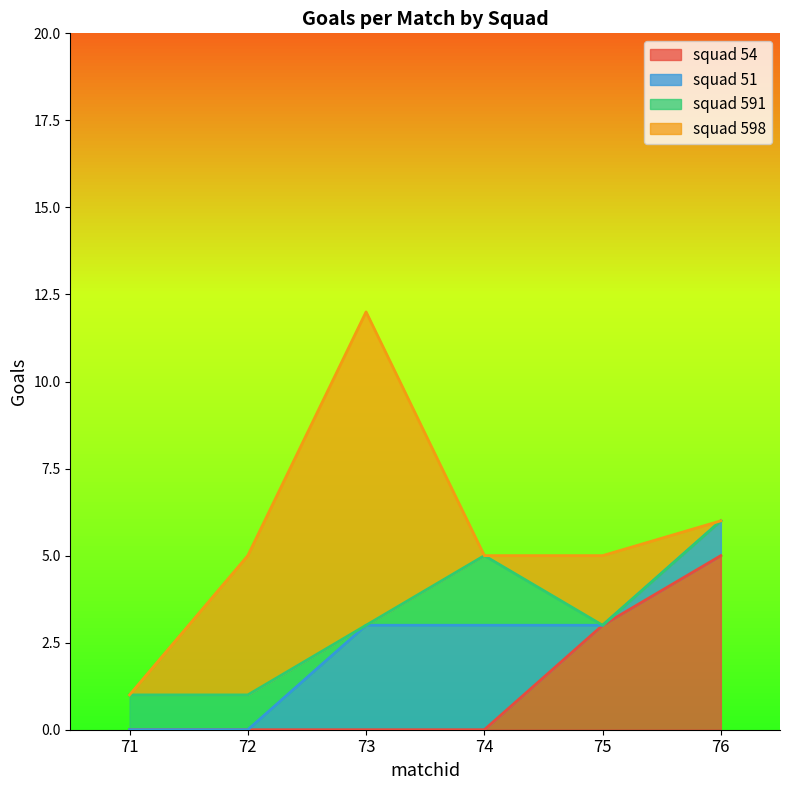

What is the greatest value displayed?

9